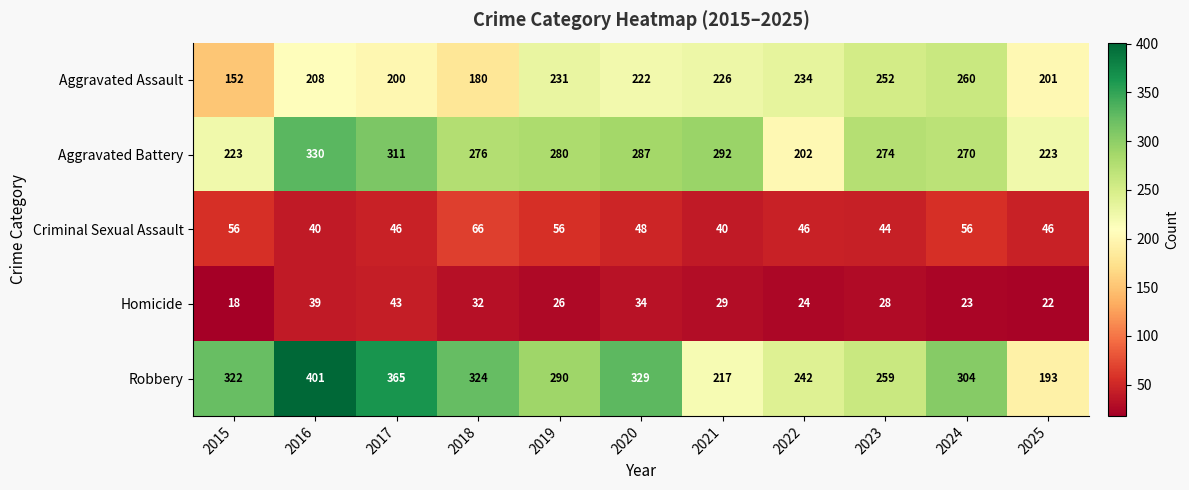

What is the average value of the Aggravated Battery series?

270